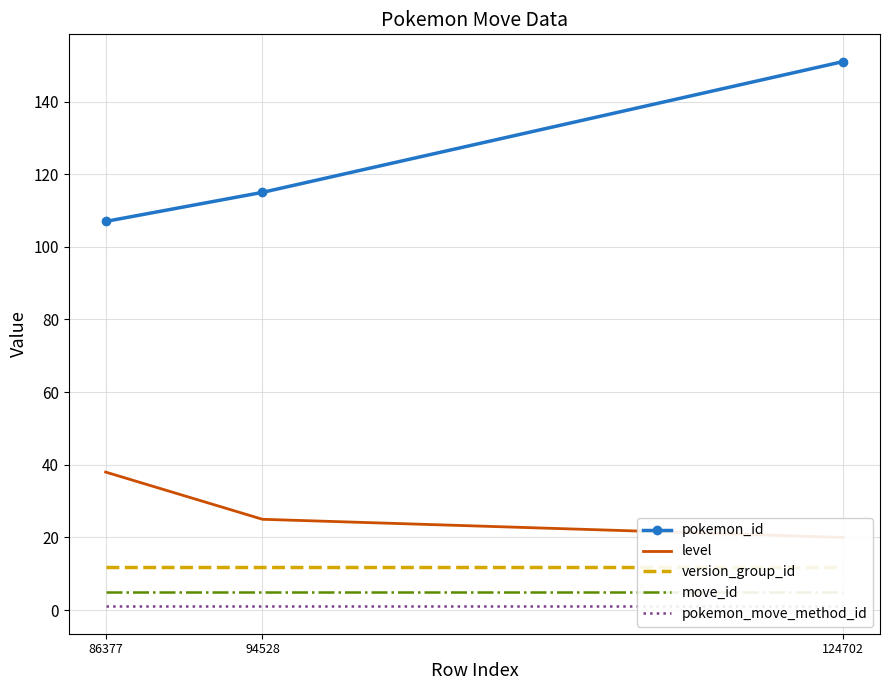

Reading left to right, what are all the values shown in this chart?

pokemon_id: 86377=107	94528=115	124702=151
level: 86377=38	94528=25	124702=20
version_group_id: 86377=12	94528=12	124702=12
move_id: 86377=5	94528=5	124702=5
pokemon_move_method_id: 86377=1	94528=1	124702=1